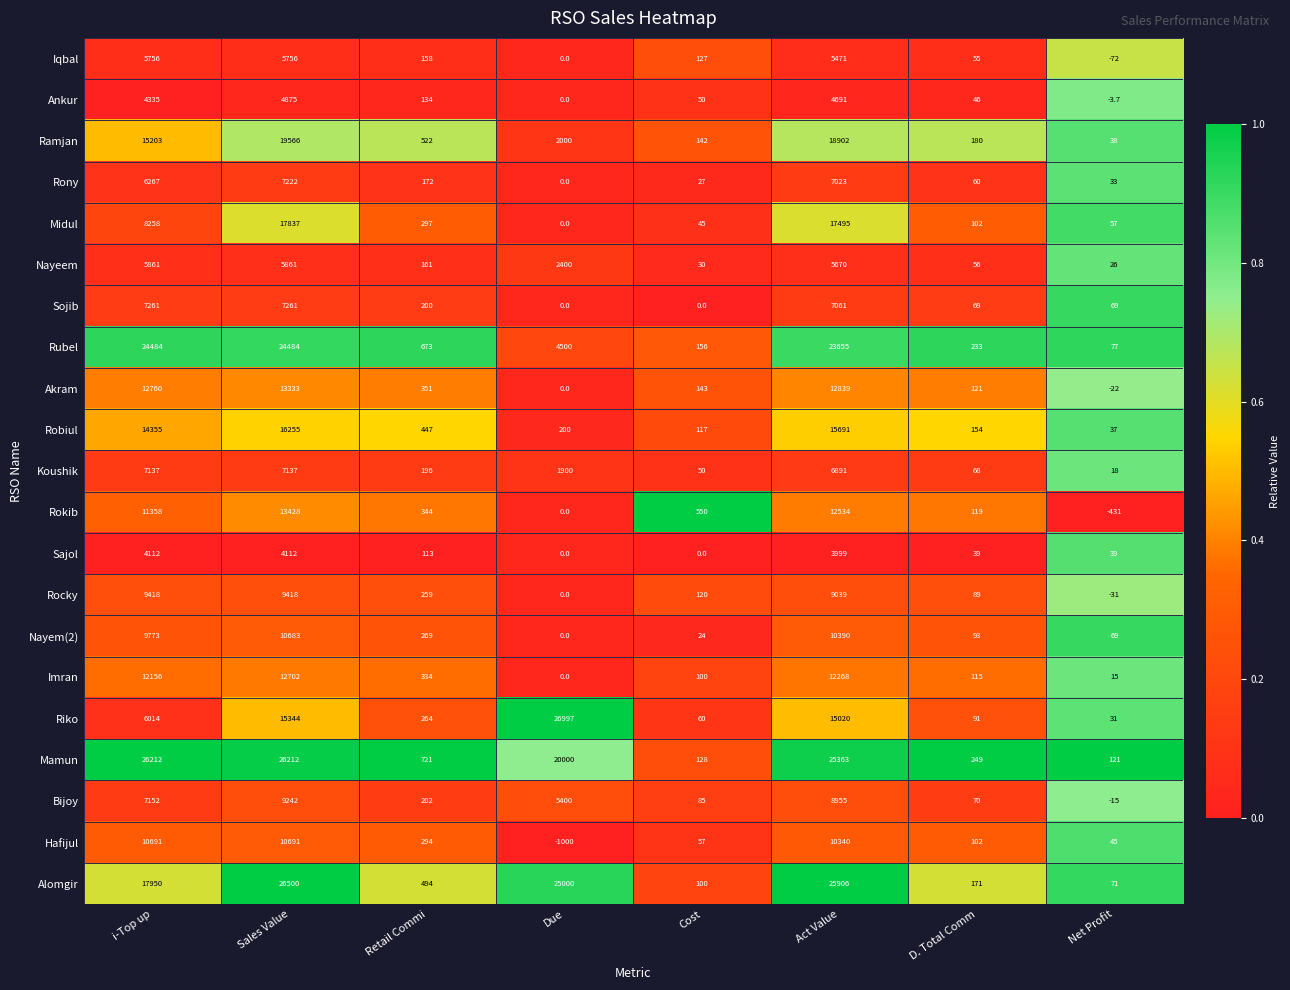

Which series has the widest spread of values?

Riko